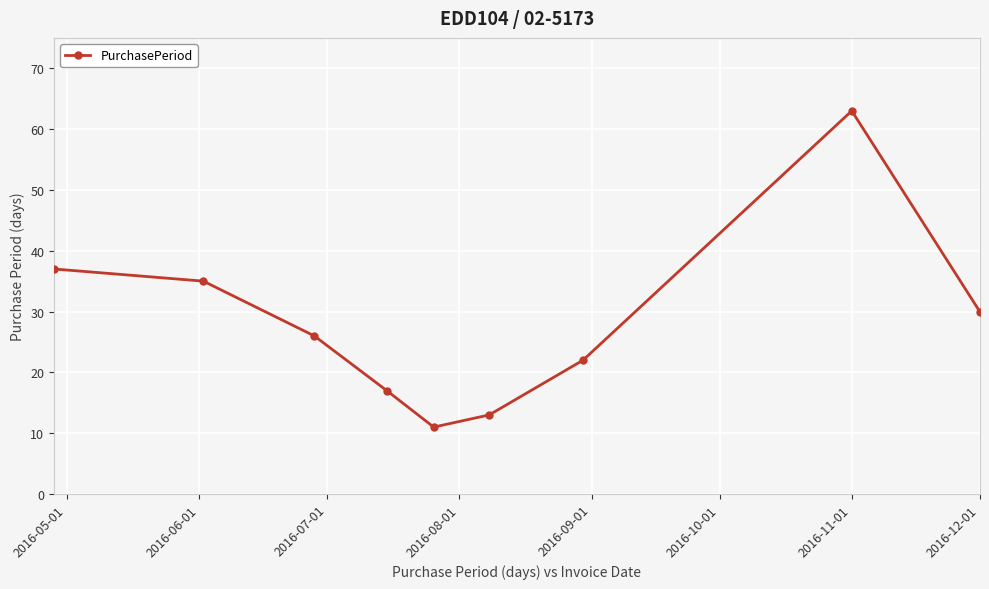

What is the greatest value displayed?

63